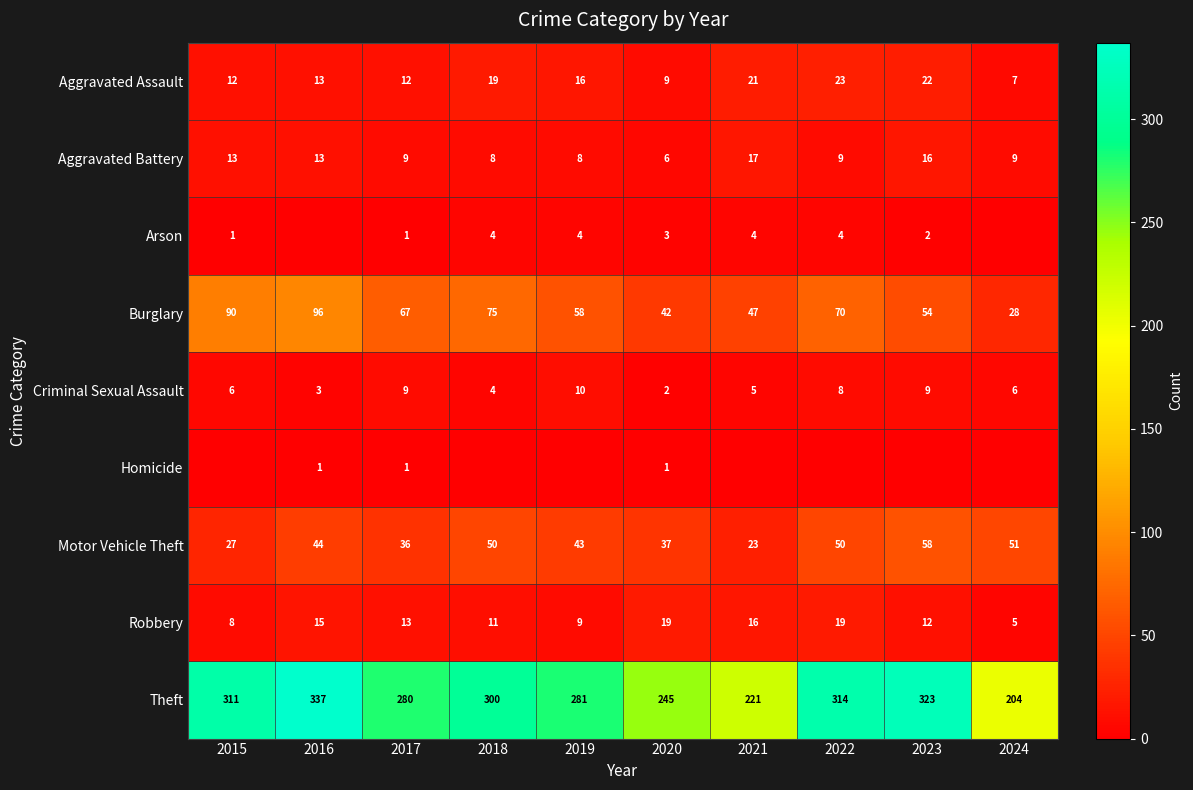

What is the average value of the Criminal Sexual Assault series?

6